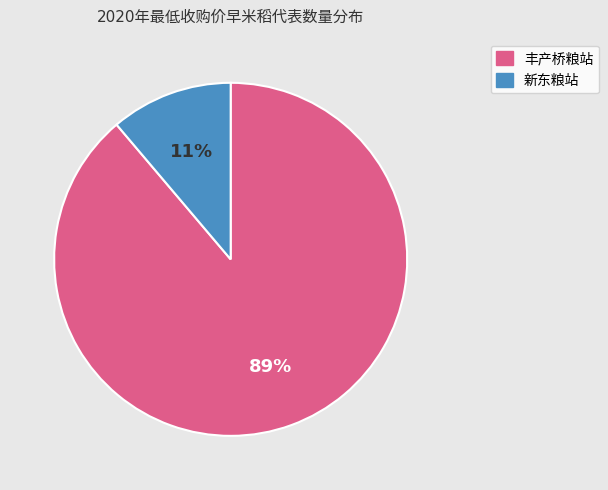

To the nearest percent, what is the difference between the largest and smallest slice percentages?

78%